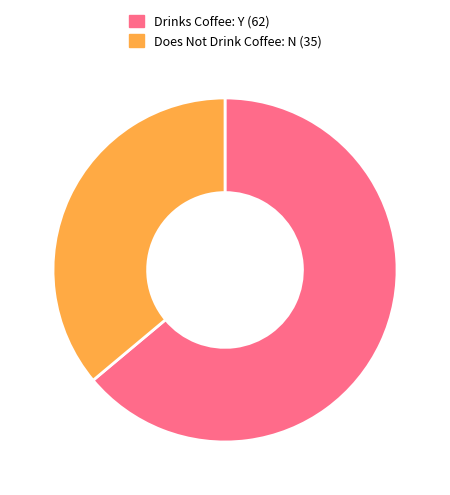

Is there any slice that represents more than half of the pie?

Yes